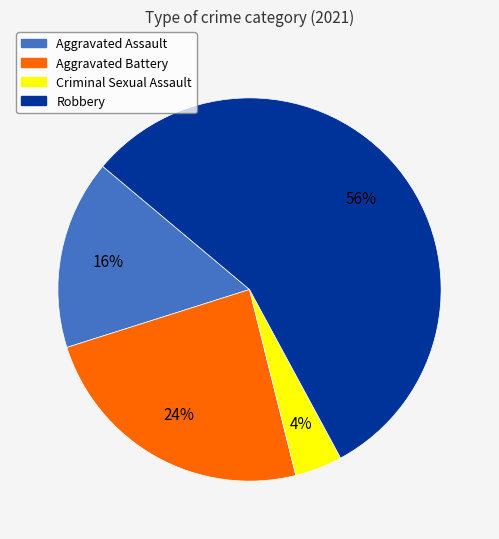

Between Aggravated Assault and Robbery, which is larger?

Robbery